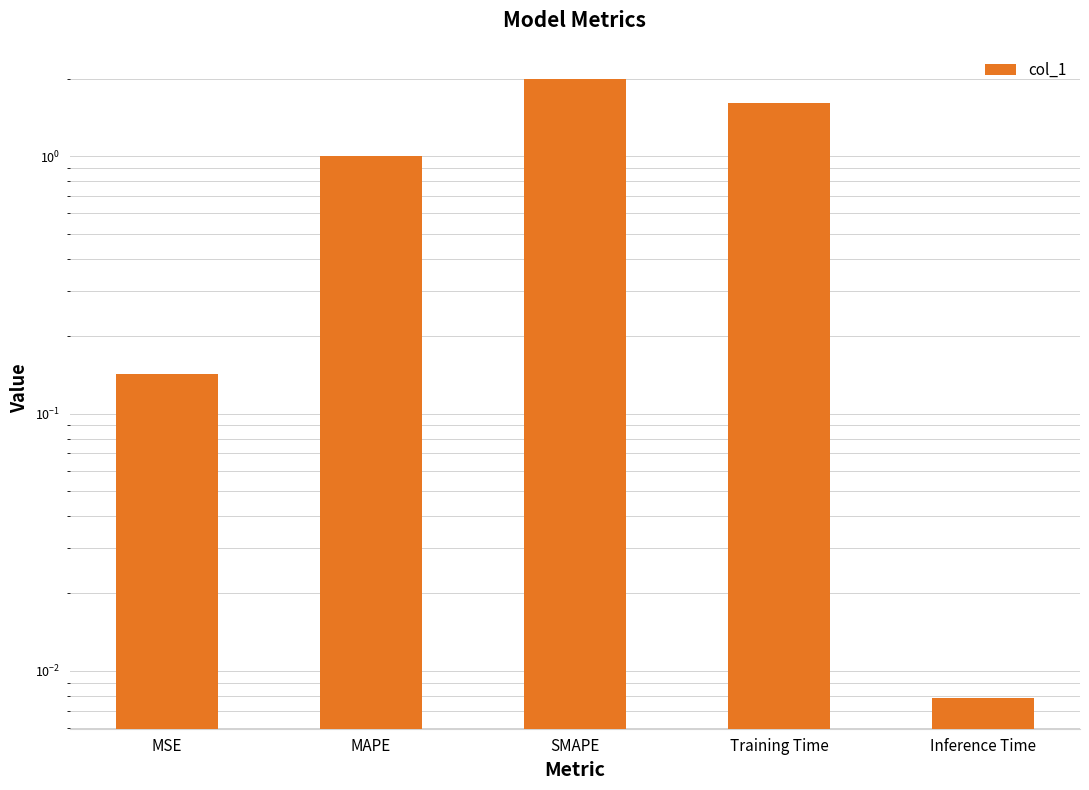

What is the label of the 4th bar from the left?

Training Time